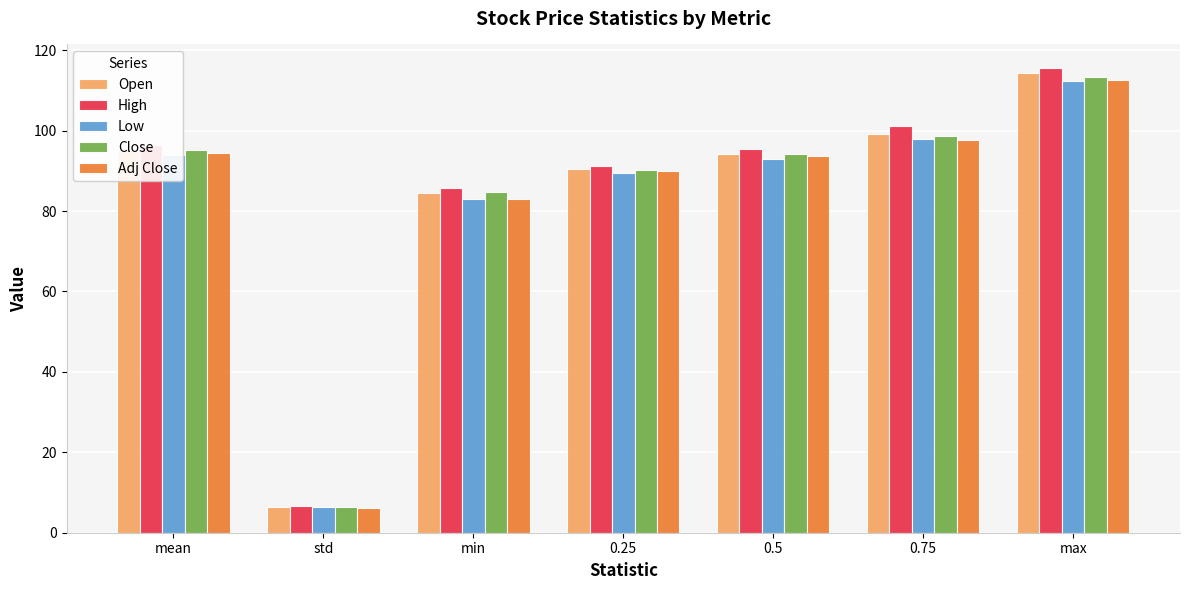

Between min and 0.75, which series saw the biggest shift?

High